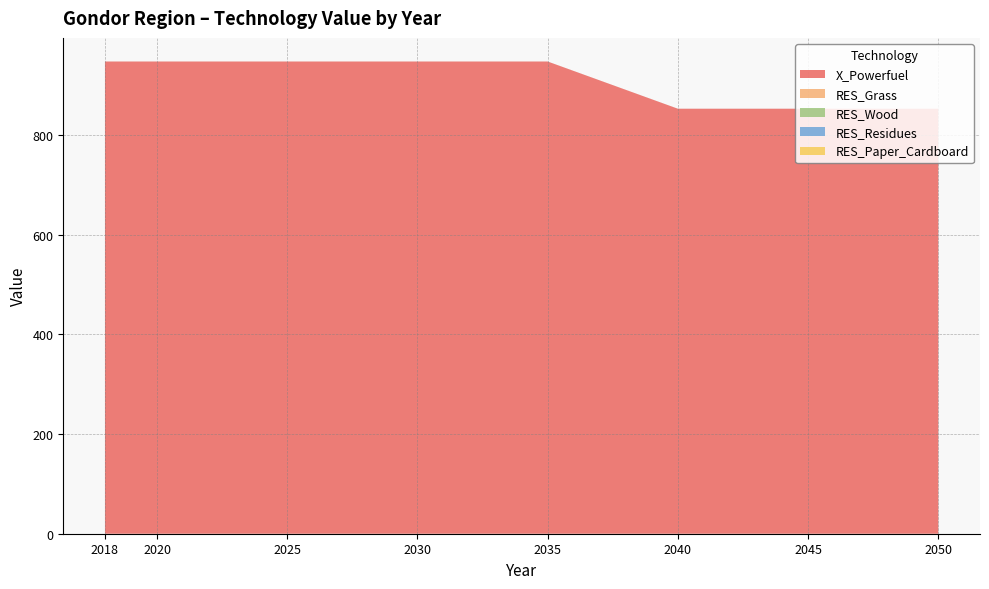

Reading left to right, extract all data points from this chart.

X_Powerfuel: 2018=947.0	2020=947.0	2025=947.0	2030=947.0	2035=947.0	2040=852.3	2045=852.3	2050=852.3
RES_Grass: 2018=0.0	2020=0.0	2025=0.0	2030=0.0	2035=0.0	2040=0.0	2045=0.0	2050=0.0
RES_Wood: 2018=0.0	2020=0.0	2025=0.0	2030=0.0	2035=0.0	2040=0.0	2045=0.0	2050=0.0
RES_Residues: 2018=0.0	2020=0.0	2025=0.0	2030=0.0	2035=0.0	2040=0.0	2045=0.0	2050=0.0
RES_Paper_Cardboard: 2018=0.0	2020=0.0	2025=0.0	2030=0.0	2035=0.0	2040=0.0	2045=0.0	2050=0.0